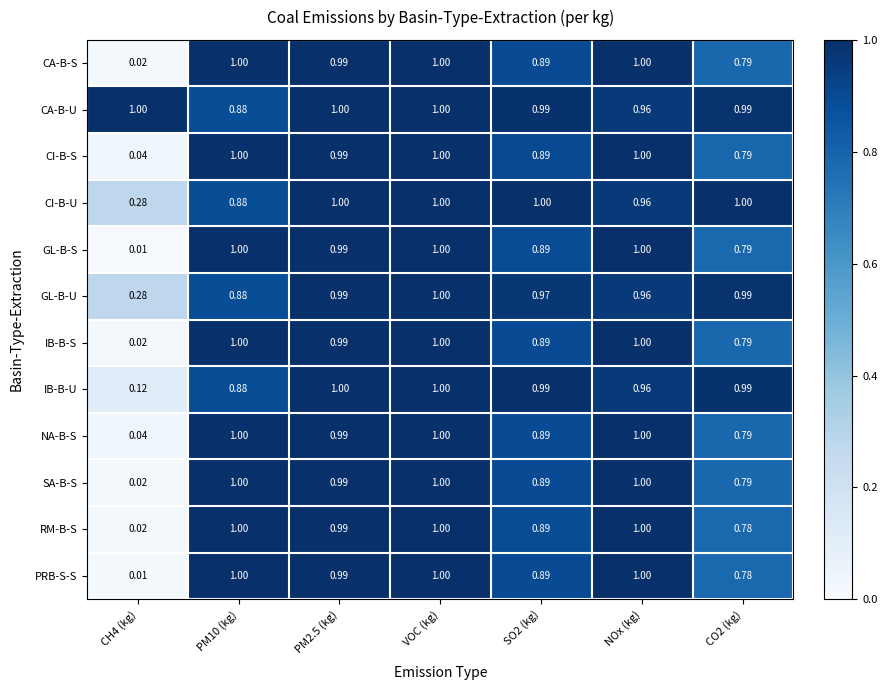

Which series has the largest total across all categories?

CA-B-U